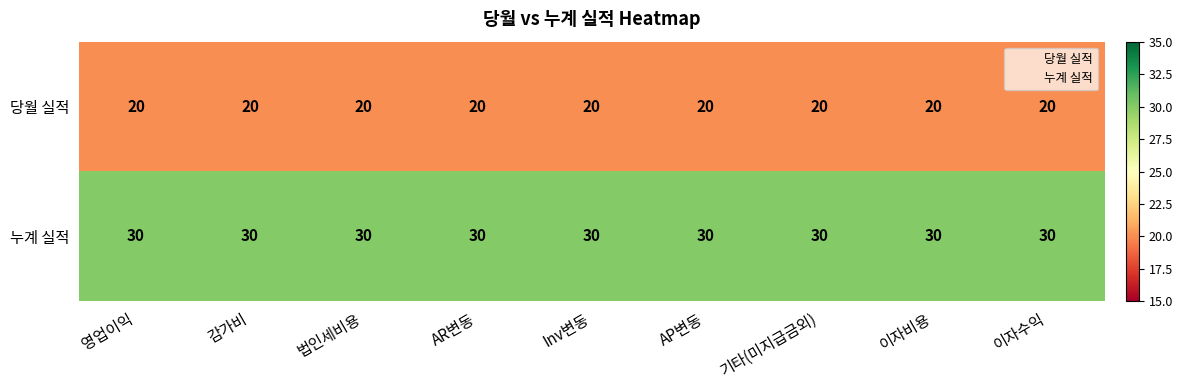

List the series in order of their peak value, lowest first.

당월 실적, 누계 실적